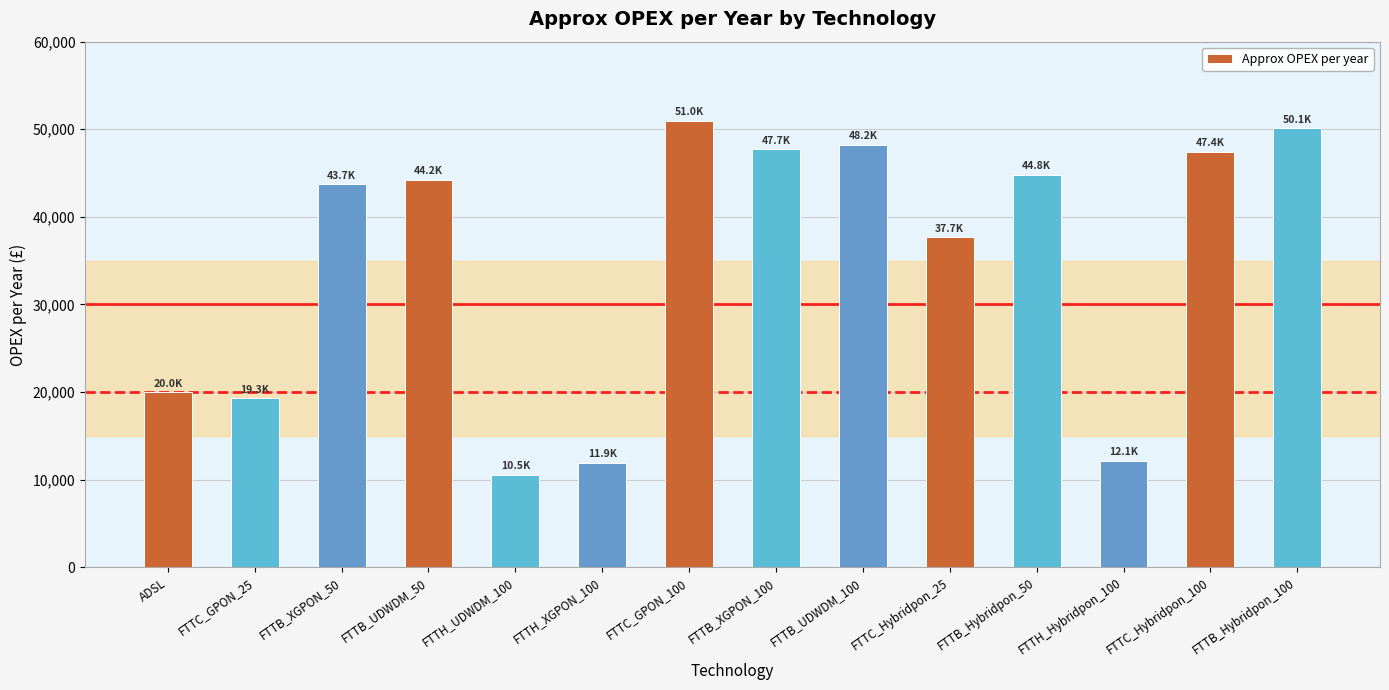

What position from the left is FTTB_Hybridpon_50?

11